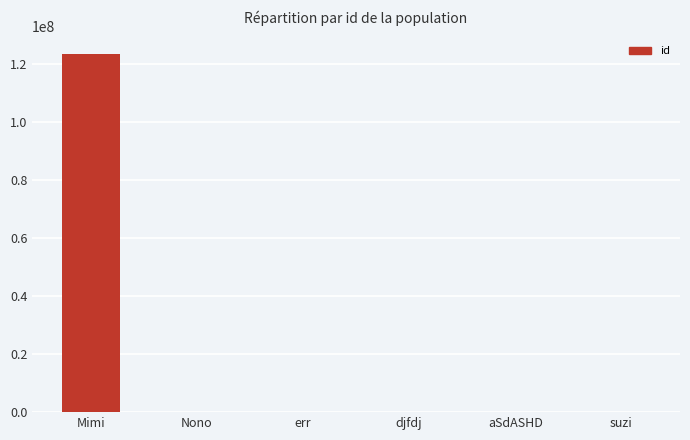

What is the maximum value shown in the chart?

123456789